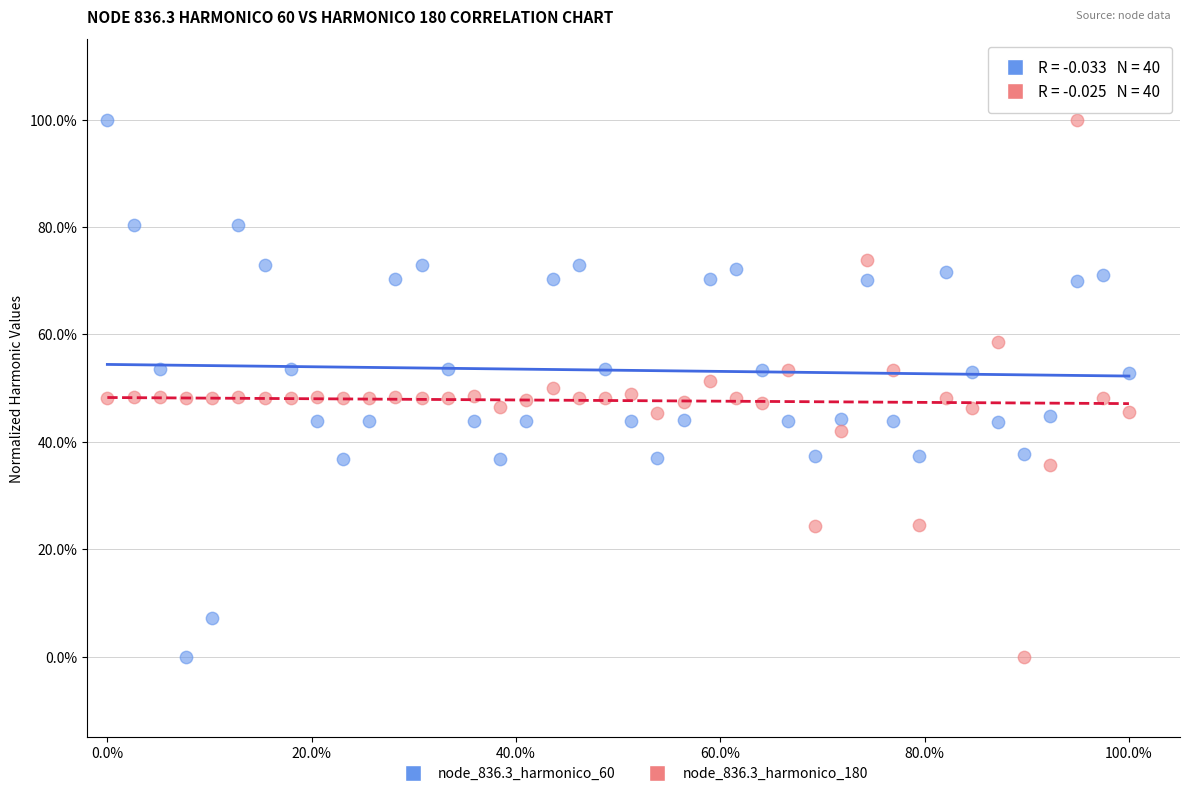

What are all the series names shown in the legend?

node_836.3_harmonico_60, node_836.3_harmonico_180